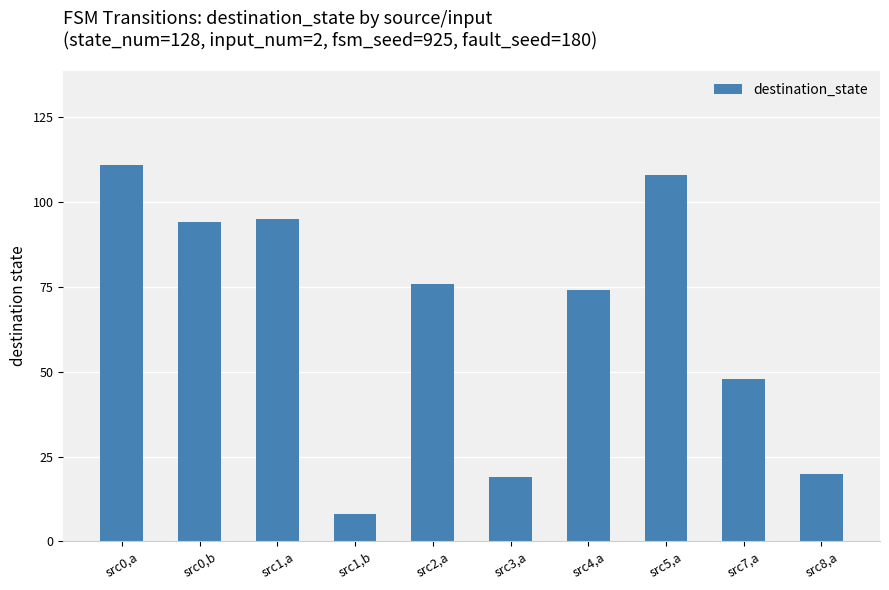

Reading left to right, extract all data points from this chart.

111	94	95	8	76	19	74	108	48	20